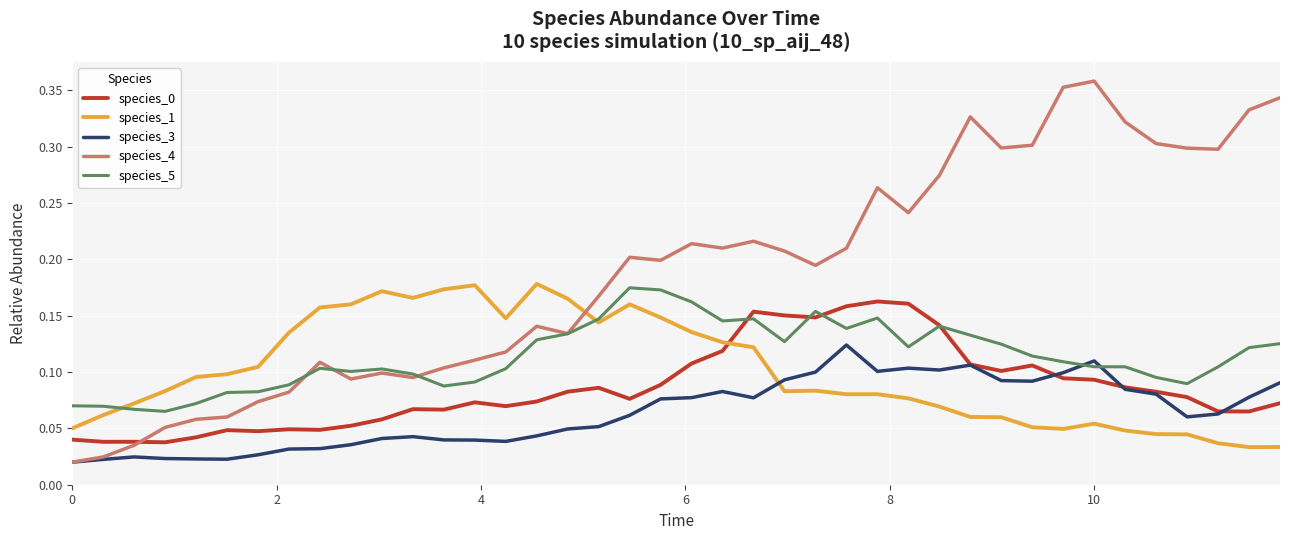

Which series has the largest range (max minus min)?

species_4